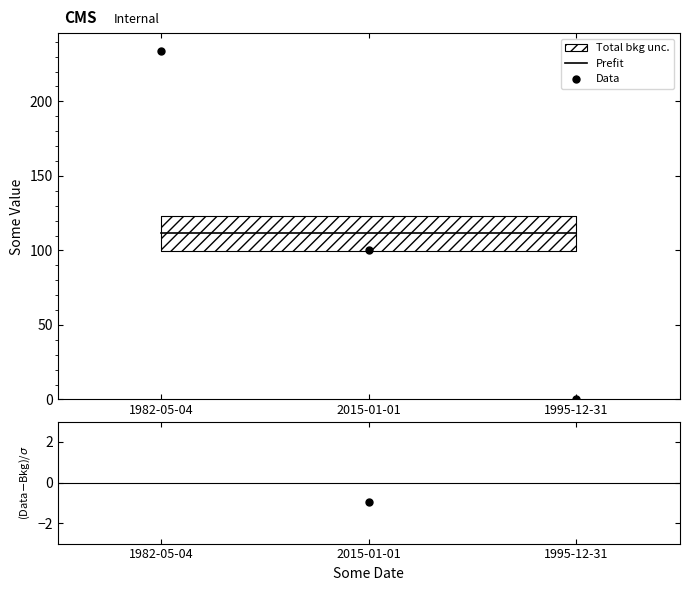

What is the difference between the maximum and minimum values in the Data series?

233.6